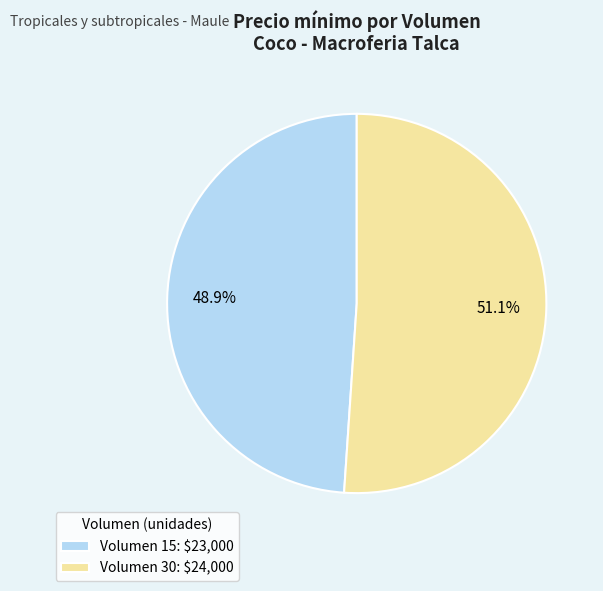

To the nearest percent, what is the difference between the largest and smallest slice percentages?

2%